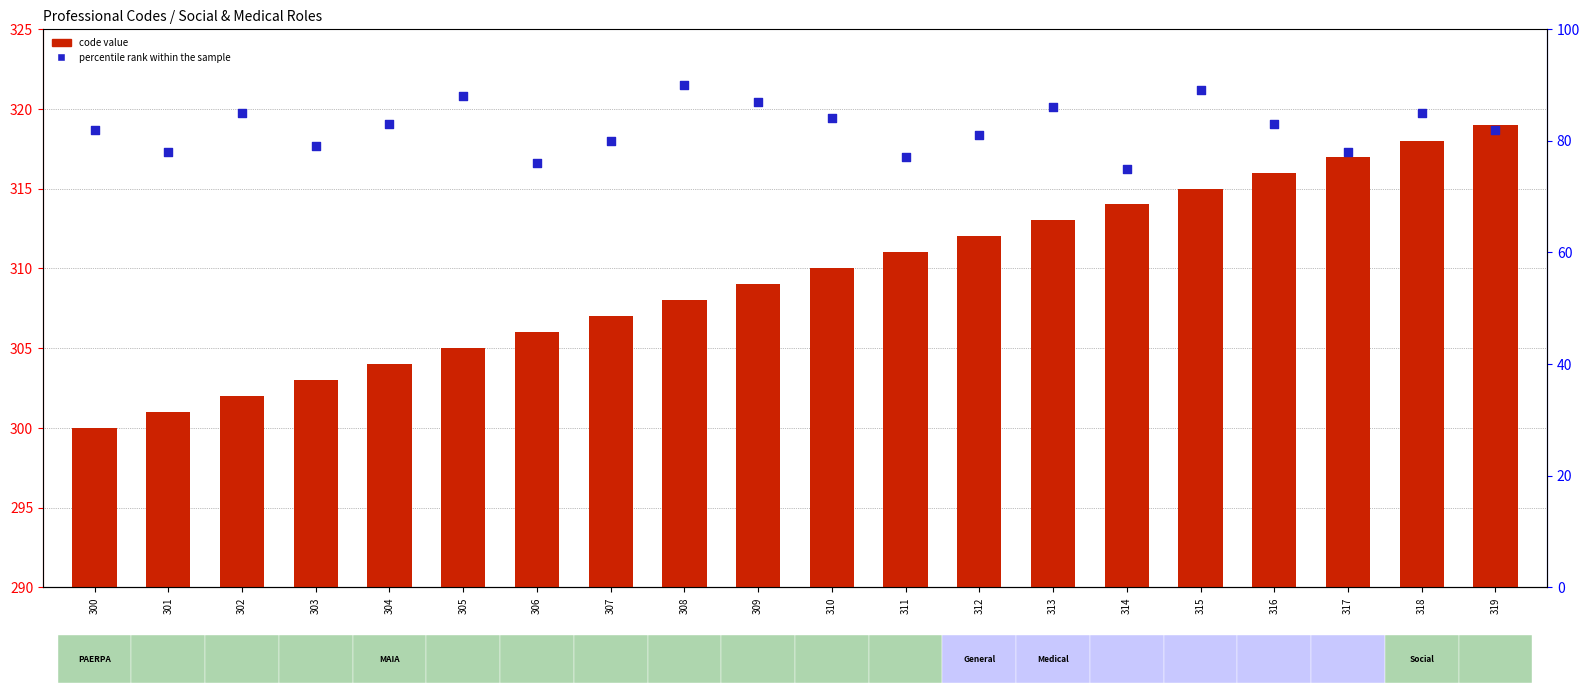

Which series has the largest Y range (max minus min)?

code value